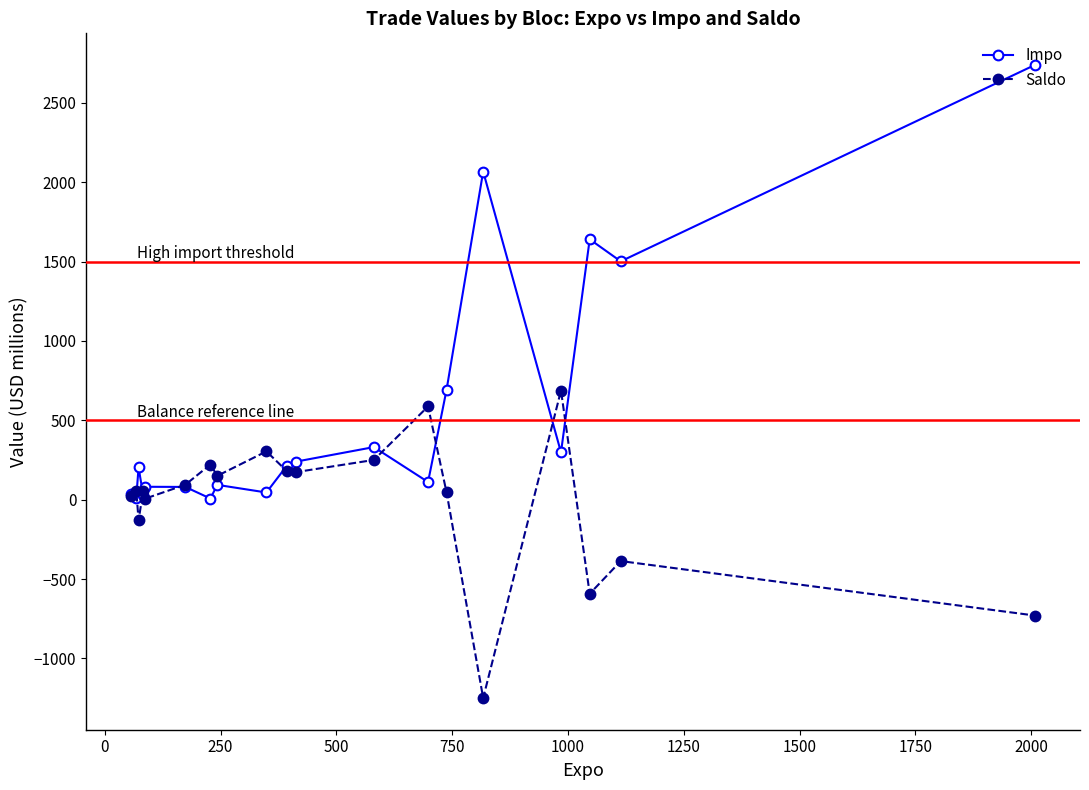

In Impo, how many points are higher than both neighbors (excluding endpoints)?

6